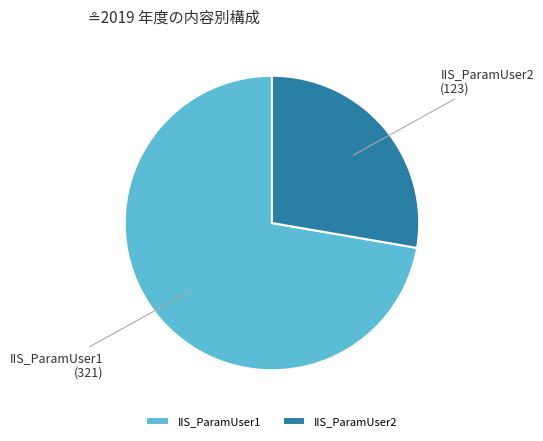

How many segments does this pie chart have?

2